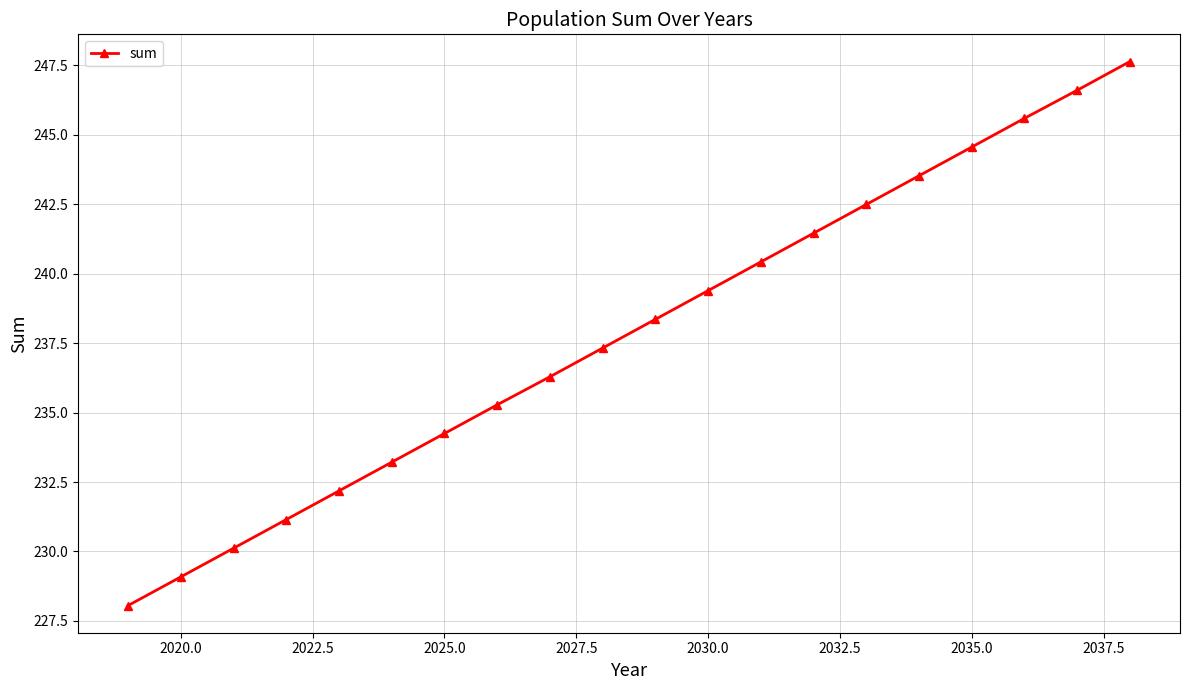

How many lines are shown in the chart?

1